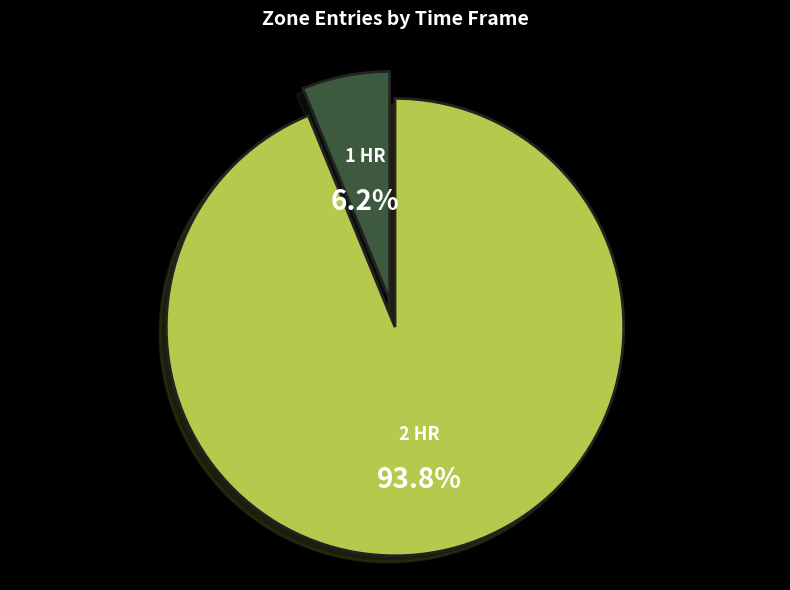

Which has a higher value, 1 HR or 2 HR?

2 HR